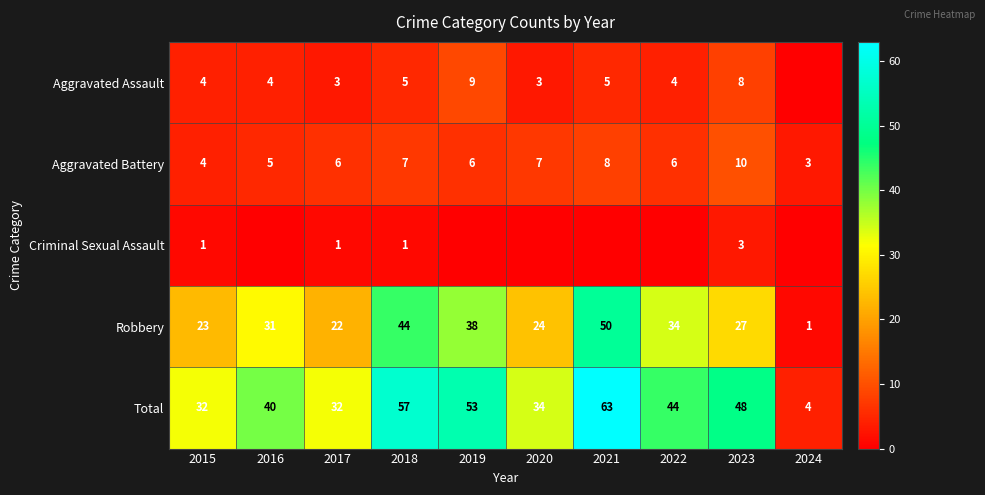

What is the maximum value for Robbery?

50